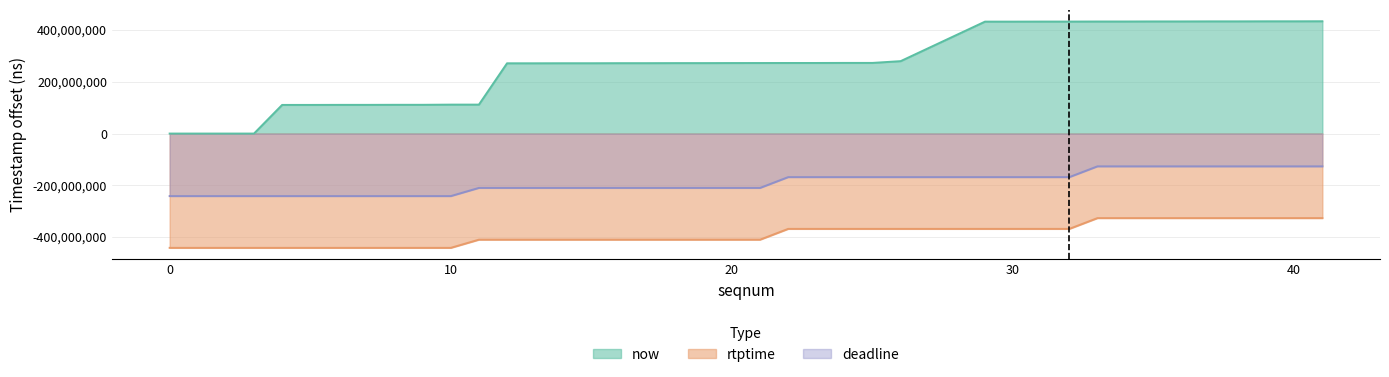

What is the value of the deadline point at the 20th from the left?

-210057889